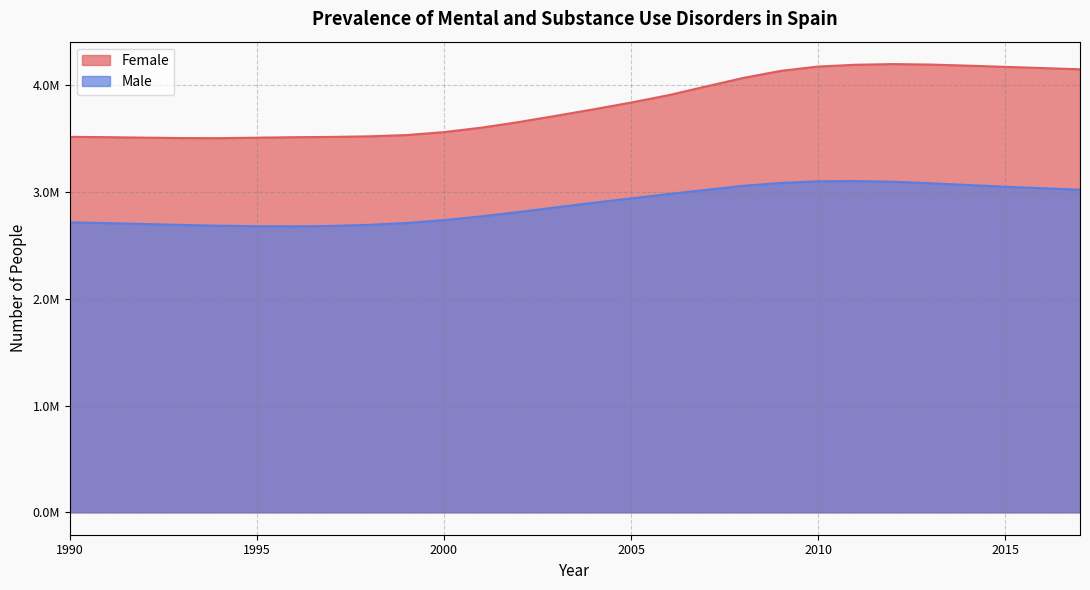

How many lines are shown in the chart?

2